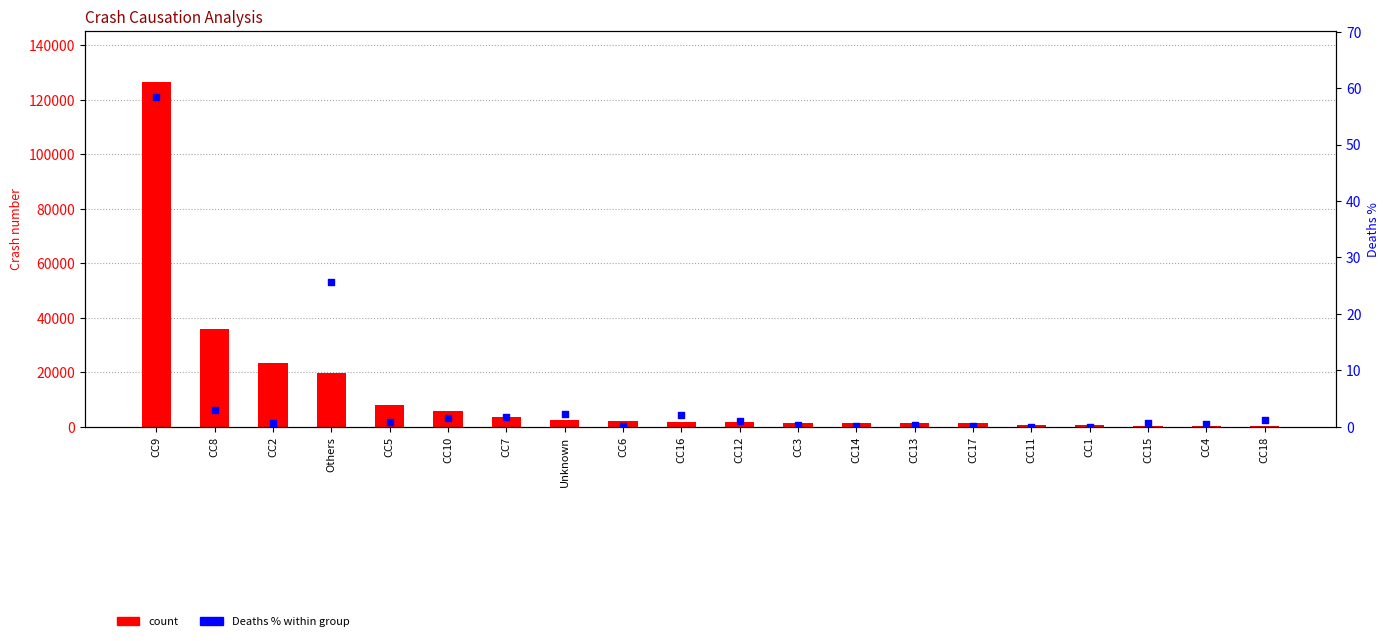

Which series has the widest spread of Y values?

count